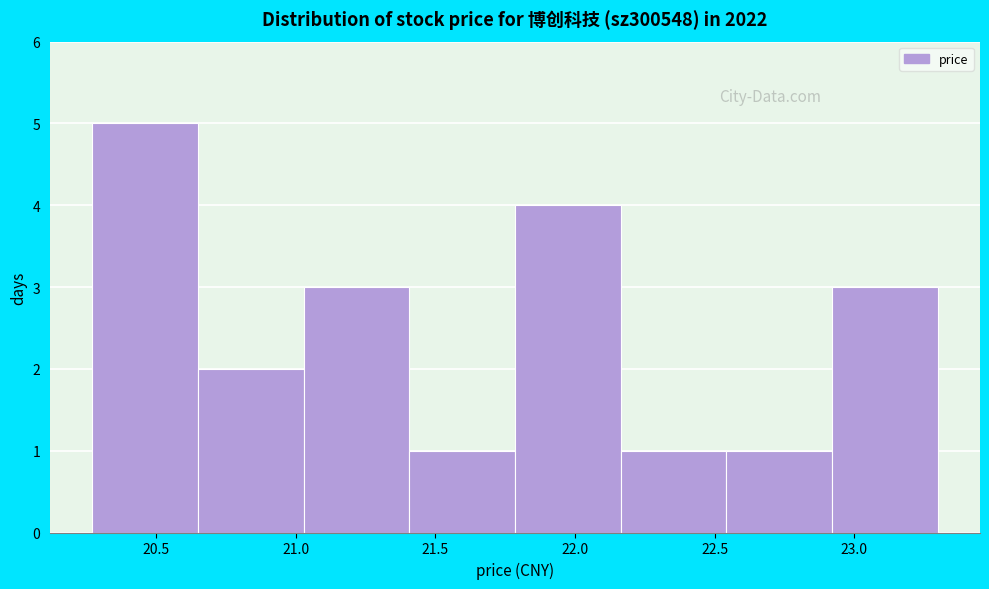

Which range on the x-axis has the tallest bar?

20.25 to 20.65